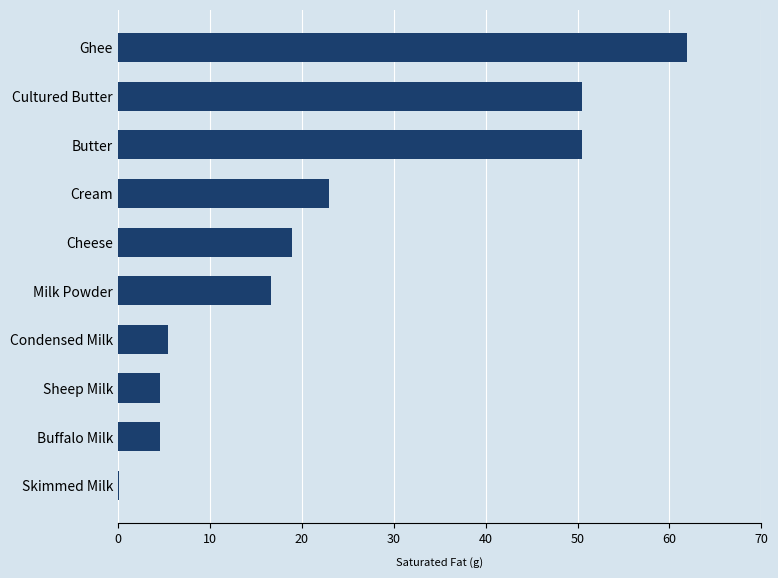

At which category does the chart reach its peak across all series?

Ghee